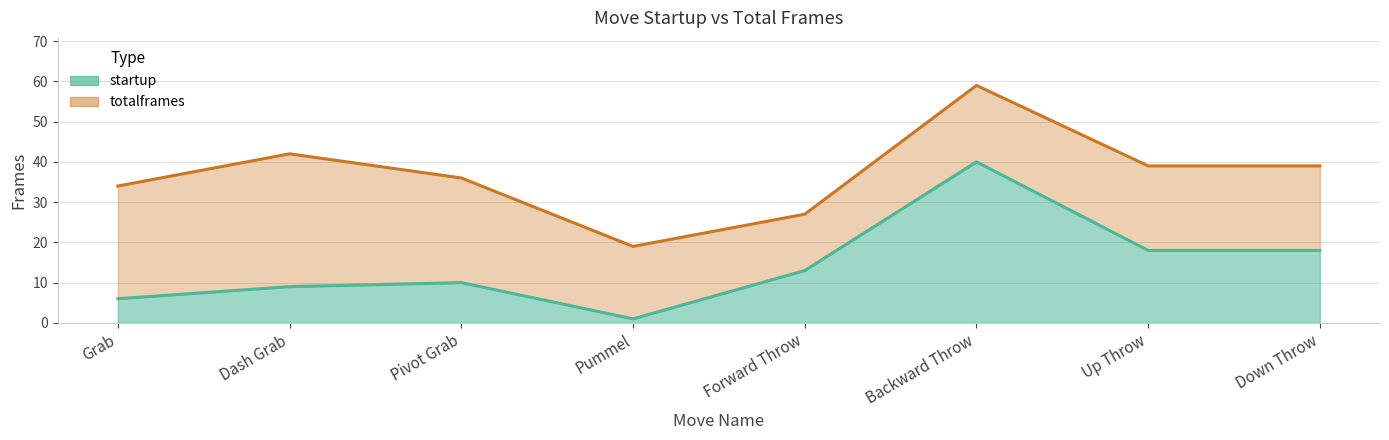

What is the maximum value for totalframes?

59